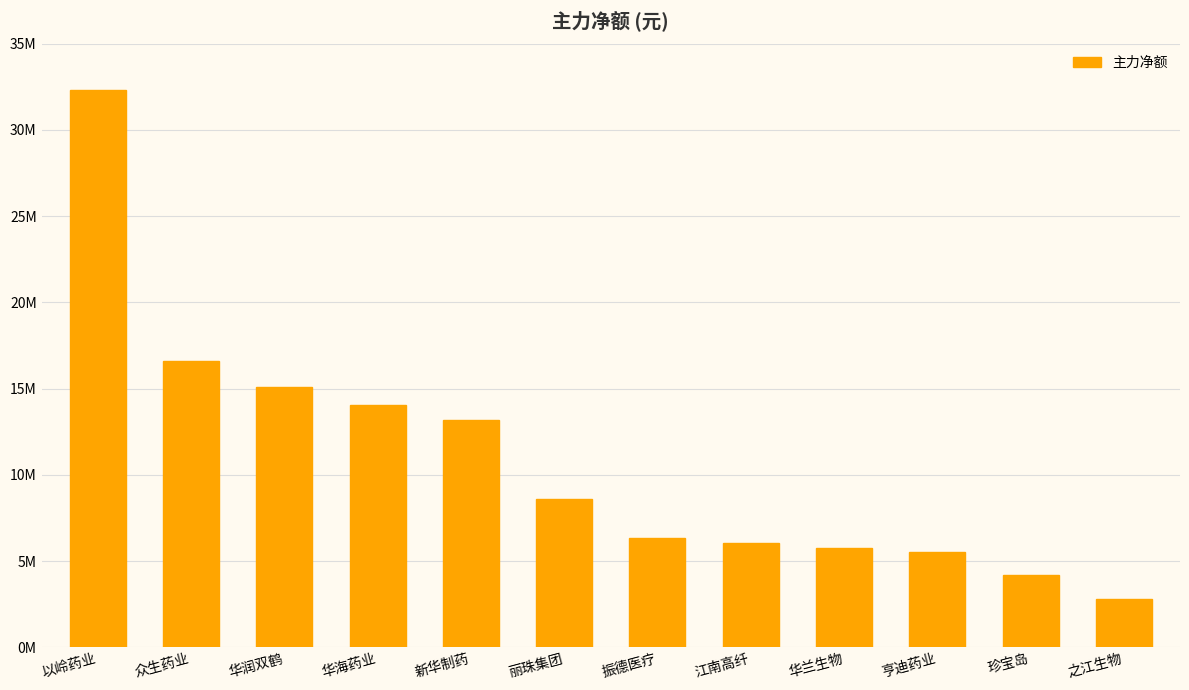

What is the maximum value shown in the chart?

32330567